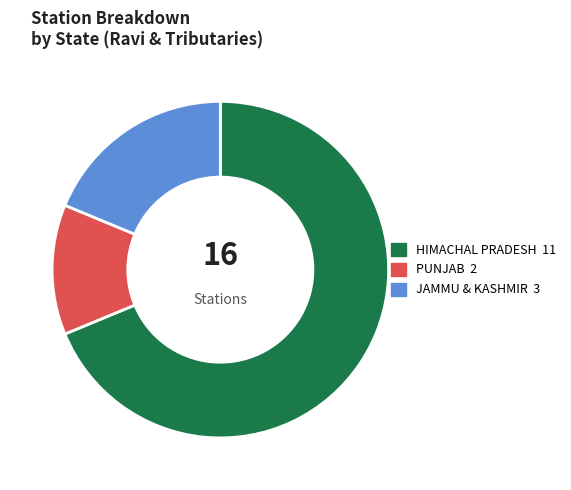

Do JAMMU & KASHMIR and HIMACHAL PRADESH together represent more than half of the pie?

Yes